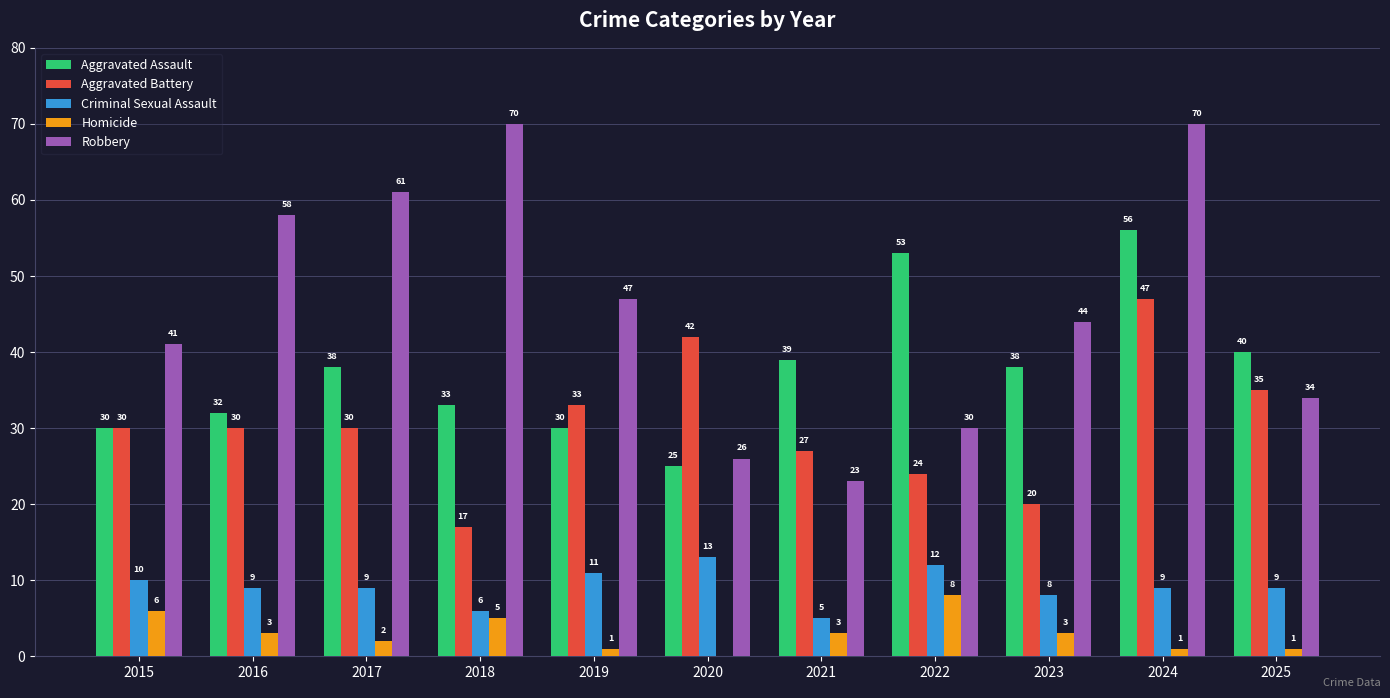

Reading left to right, what are all the values shown in this chart?

Aggravated Assault: 30	32	38	33	30	25	39	53	38	56	40
Aggravated Battery: 30	30	30	17	33	42	27	24	20	47	35
Criminal Sexual Assault: 10	9	9	6	11	13	5	12	8	9	9
Homicide: 6	3	2	5	1	0	3	8	3	1	1
Robbery: 41	58	61	70	47	26	23	30	44	70	34